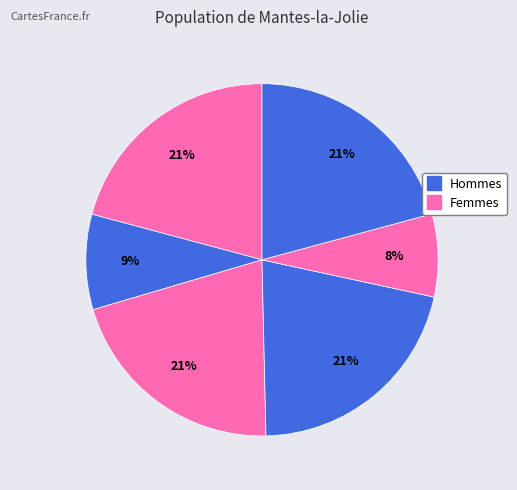

How many slices are in this pie chart?

6